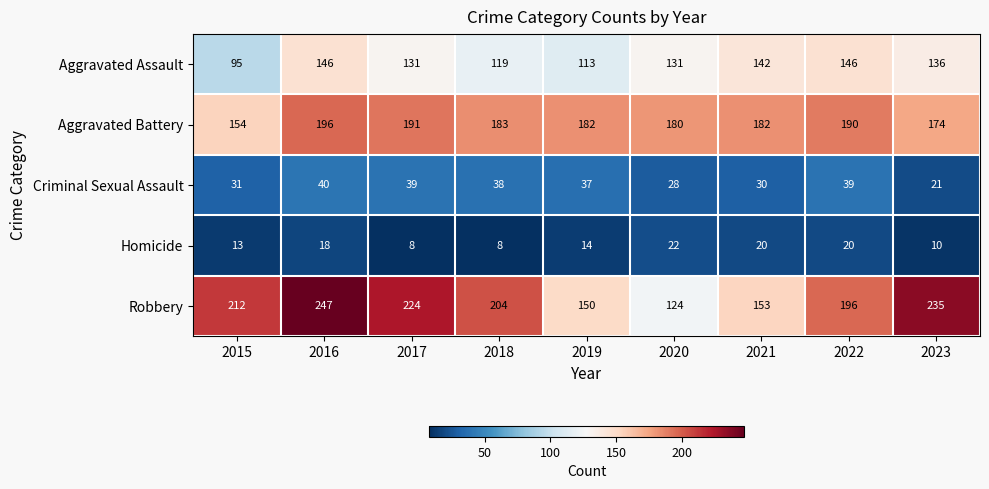

Where does the Criminal Sexual Assault series first go above 37?

2016